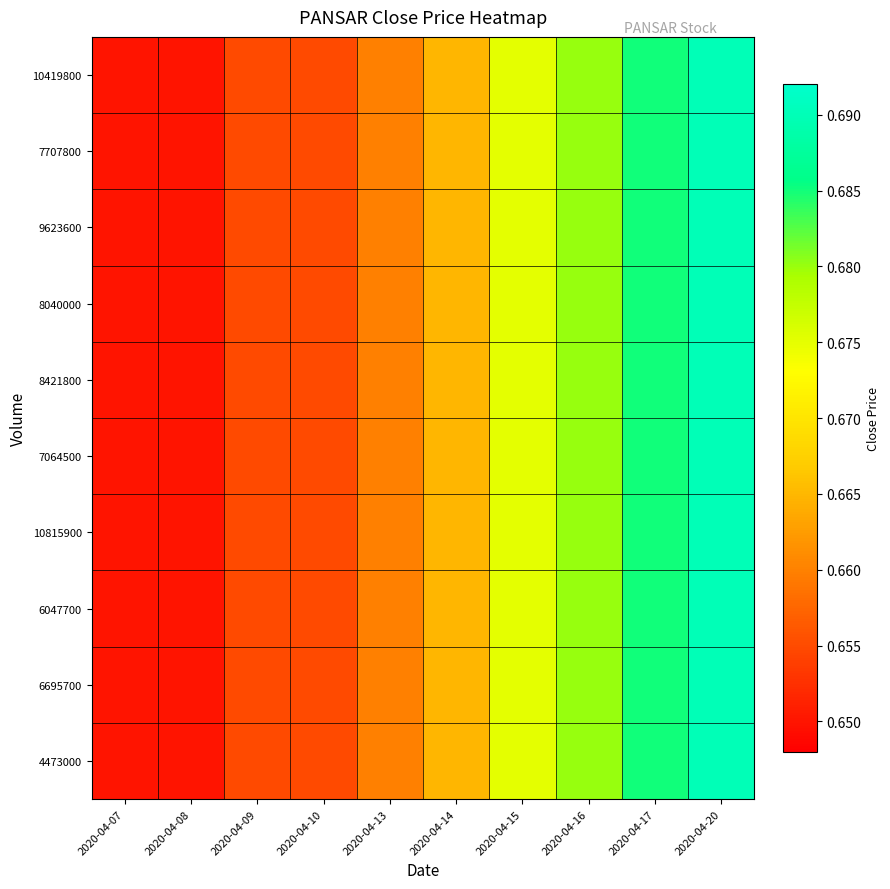

Reading left to right, what are all the values shown in this chart?

10419800: 2020-04-07=0.7	2020-04-08=0.7	2020-04-09=0.7	2020-04-10=0.7	2020-04-13=0.7	2020-04-14=0.7	2020-04-15=0.7	2020-04-16=0.7	2020-04-17=0.7	2020-04-20=0.7
7707800: 2020-04-07=0.7	2020-04-08=0.7	2020-04-09=0.7	2020-04-10=0.7	2020-04-13=0.7	2020-04-14=0.7	2020-04-15=0.7	2020-04-16=0.7	2020-04-17=0.7	2020-04-20=0.7
9623600: 2020-04-07=0.7	2020-04-08=0.7	2020-04-09=0.7	2020-04-10=0.7	2020-04-13=0.7	2020-04-14=0.7	2020-04-15=0.7	2020-04-16=0.7	2020-04-17=0.7	2020-04-20=0.7
8040000: 2020-04-07=0.7	2020-04-08=0.7	2020-04-09=0.7	2020-04-10=0.7	2020-04-13=0.7	2020-04-14=0.7	2020-04-15=0.7	2020-04-16=0.7	2020-04-17=0.7	2020-04-20=0.7
8421800: 2020-04-07=0.7	2020-04-08=0.7	2020-04-09=0.7	2020-04-10=0.7	2020-04-13=0.7	2020-04-14=0.7	2020-04-15=0.7	2020-04-16=0.7	2020-04-17=0.7	2020-04-20=0.7
7064500: 2020-04-07=0.7	2020-04-08=0.7	2020-04-09=0.7	2020-04-10=0.7	2020-04-13=0.7	2020-04-14=0.7	2020-04-15=0.7	2020-04-16=0.7	2020-04-17=0.7	2020-04-20=0.7
10815900: 2020-04-07=0.7	2020-04-08=0.7	2020-04-09=0.7	2020-04-10=0.7	2020-04-13=0.7	2020-04-14=0.7	2020-04-15=0.7	2020-04-16=0.7	2020-04-17=0.7	2020-04-20=0.7
6047700: 2020-04-07=0.7	2020-04-08=0.7	2020-04-09=0.7	2020-04-10=0.7	2020-04-13=0.7	2020-04-14=0.7	2020-04-15=0.7	2020-04-16=0.7	2020-04-17=0.7	2020-04-20=0.7
6695700: 2020-04-07=0.7	2020-04-08=0.7	2020-04-09=0.7	2020-04-10=0.7	2020-04-13=0.7	2020-04-14=0.7	2020-04-15=0.7	2020-04-16=0.7	2020-04-17=0.7	2020-04-20=0.7
4473000: 2020-04-07=0.7	2020-04-08=0.7	2020-04-09=0.7	2020-04-10=0.7	2020-04-13=0.7	2020-04-14=0.7	2020-04-15=0.7	2020-04-16=0.7	2020-04-17=0.7	2020-04-20=0.7